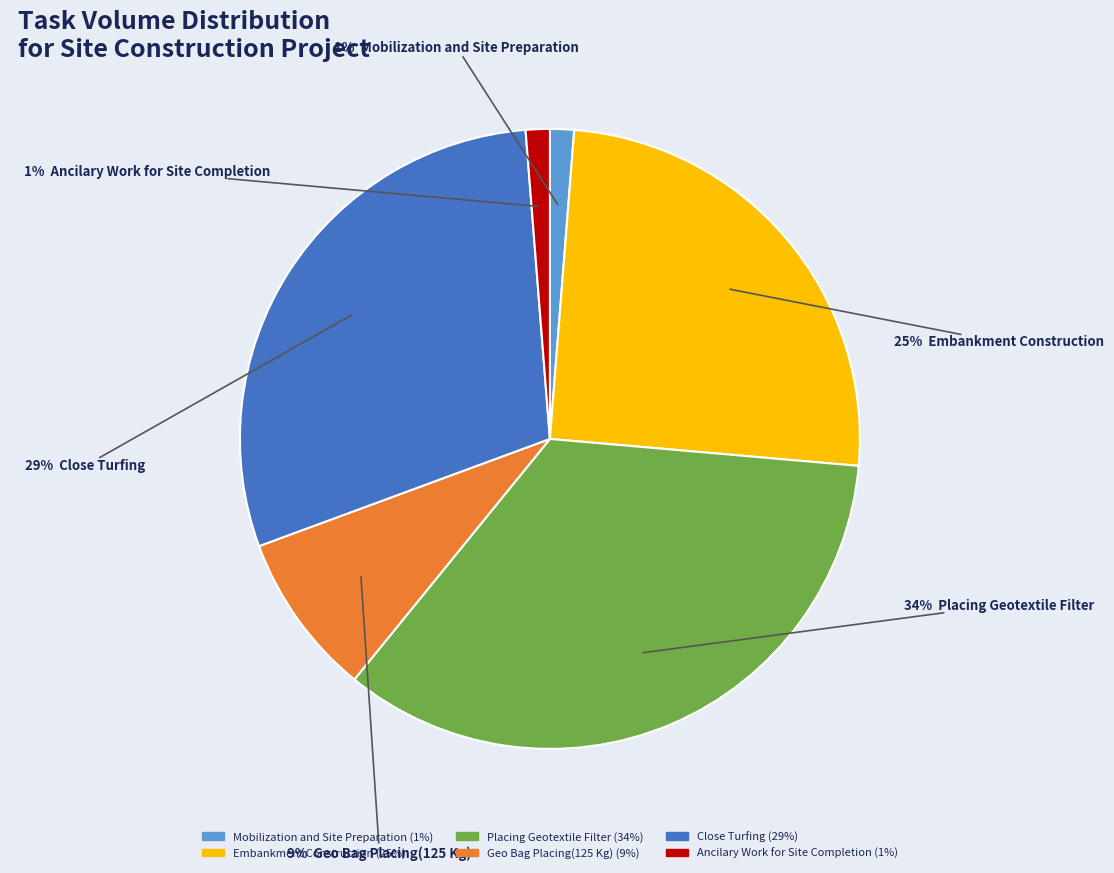

To the nearest percent, what is the average slice percentage?

17%